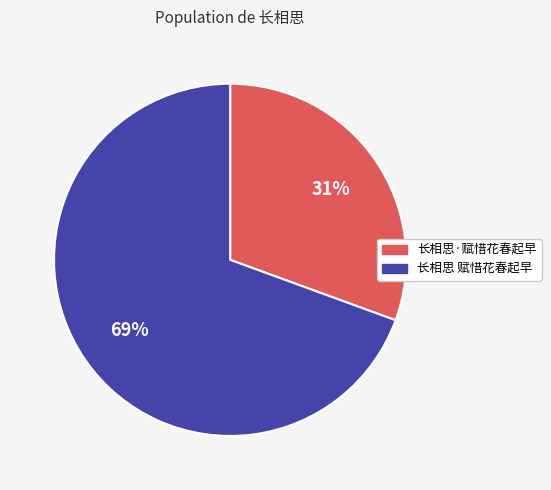

Which category has the smallest portion of the pie?

长相思·赋惜花春起早